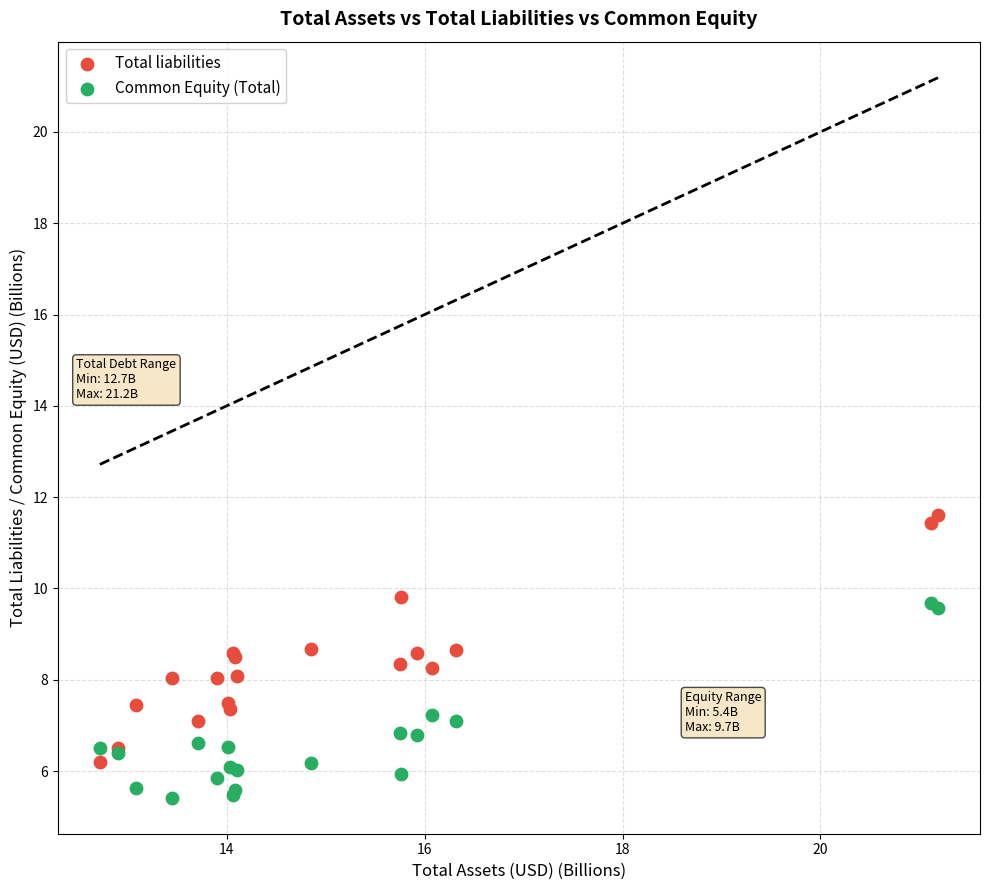

Which series has the widest spread of Y values?

Total liabilities